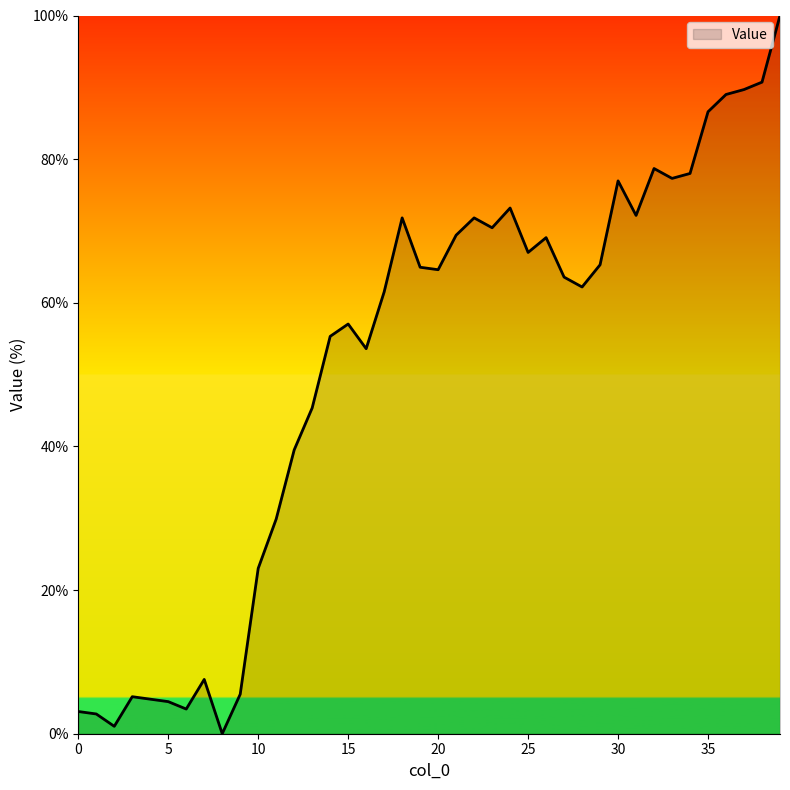

What is the greatest value displayed?

100.0